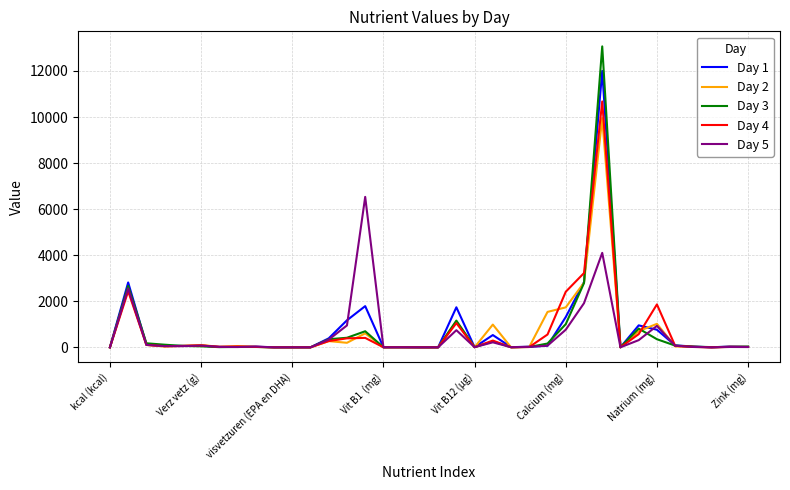

List the series in order of their peak value, lowest first.

Day 5, Day 2, Day 4, Day 1, Day 3